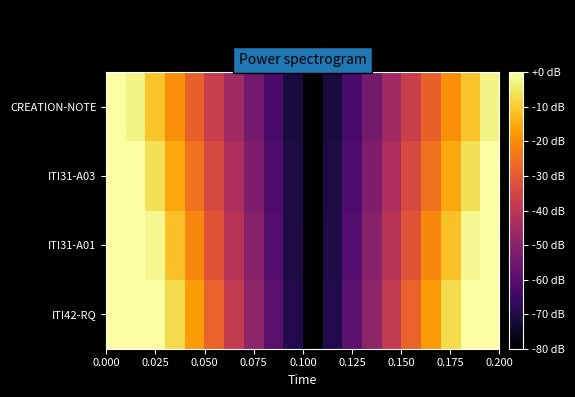

What is the maximum value shown in the chart?

24.0